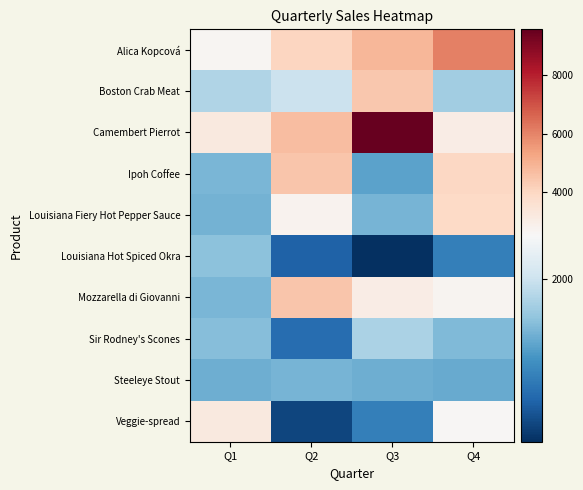

Which has a higher value, Q2 or Q1?

Q2